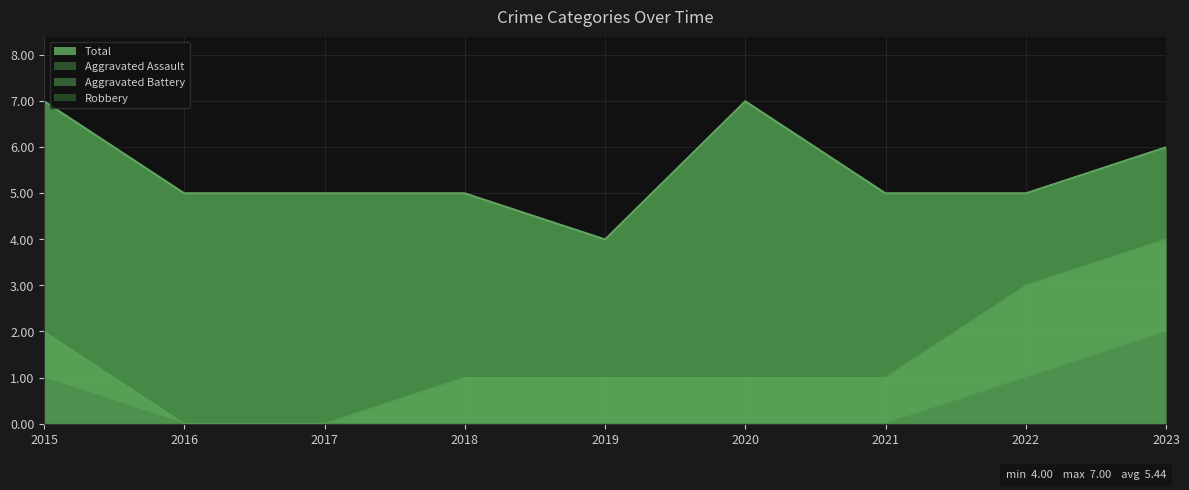

Which label corresponds to the smallest value in the chart?

2016